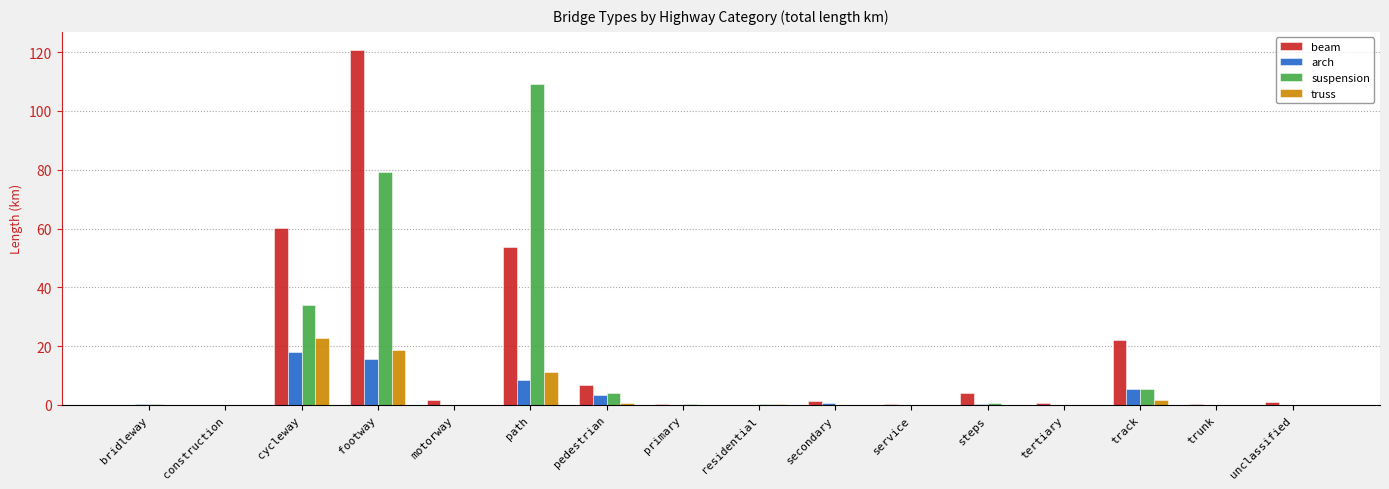

The suspension series shows 49.2 at service. True or false?

False